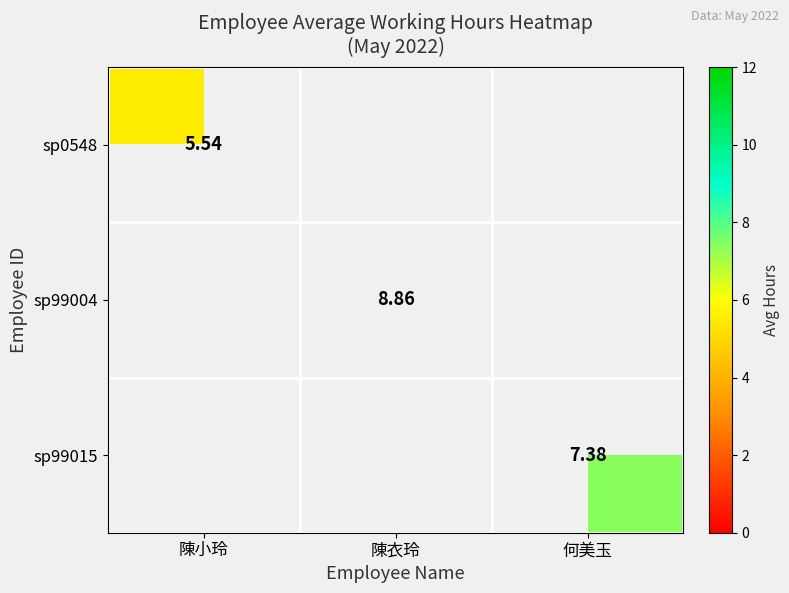

Is it true that sp0548 equals 7.7 at 陳小玲?

False